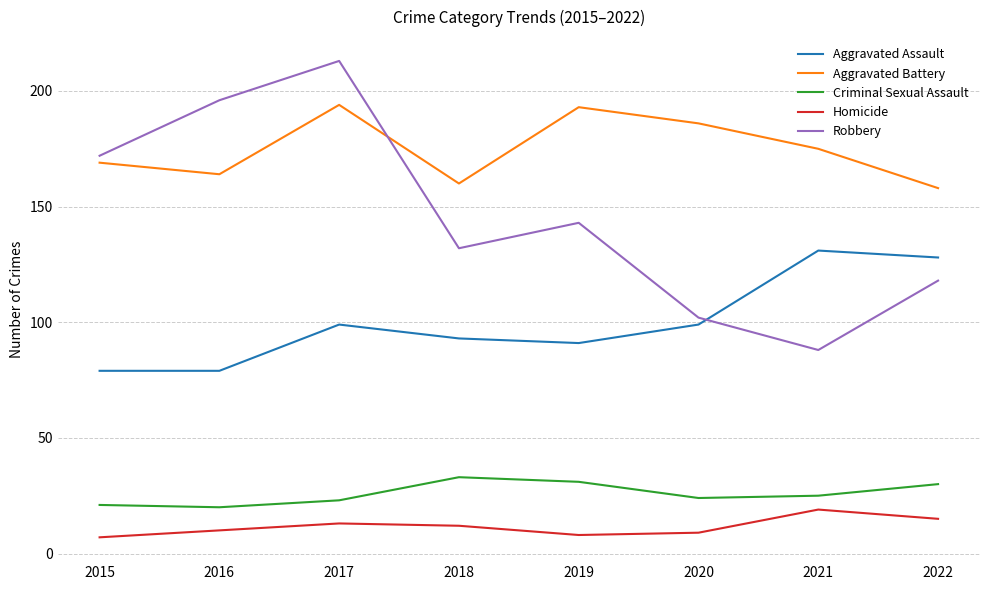

What is the difference between the maximum and minimum values in the Aggravated Battery series?

36